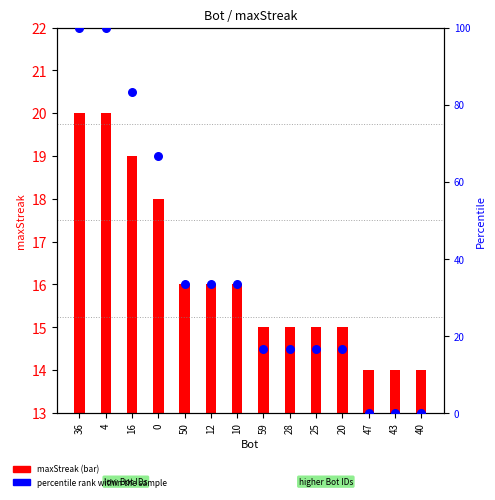

Which series reaches the minimum Y coordinate?

percentile rank within the sample